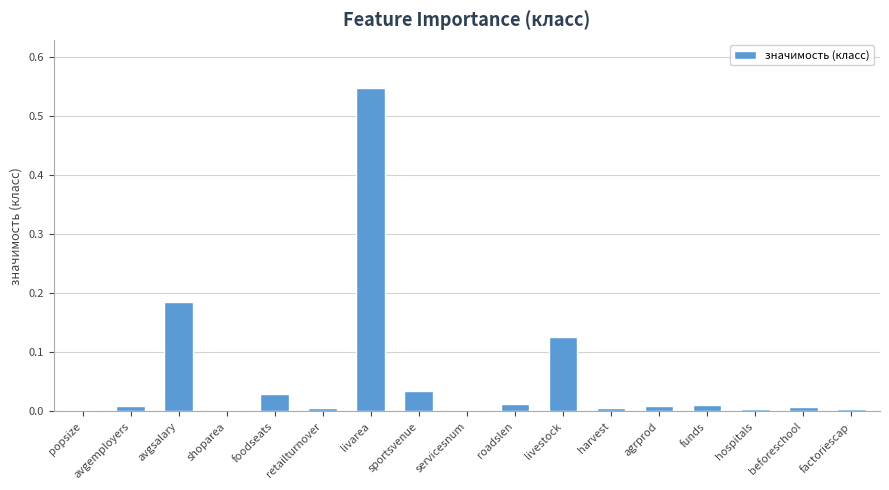

Which label corresponds to the largest value in the chart?

livarea